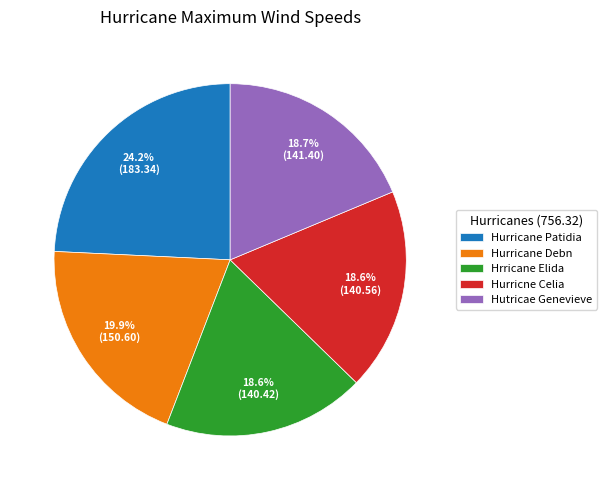

To the nearest percent, what is the average slice percentage?

20%